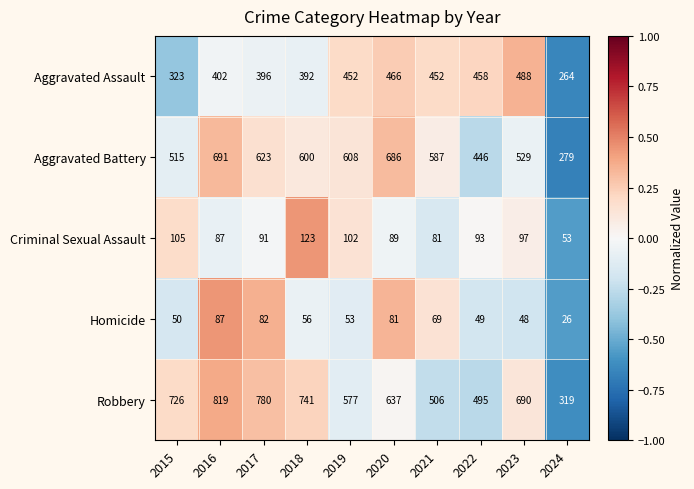

Rank the series at 2018 from highest to lowest value.

Robbery, Aggravated Battery, Aggravated Assault, Criminal Sexual Assault, Homicide